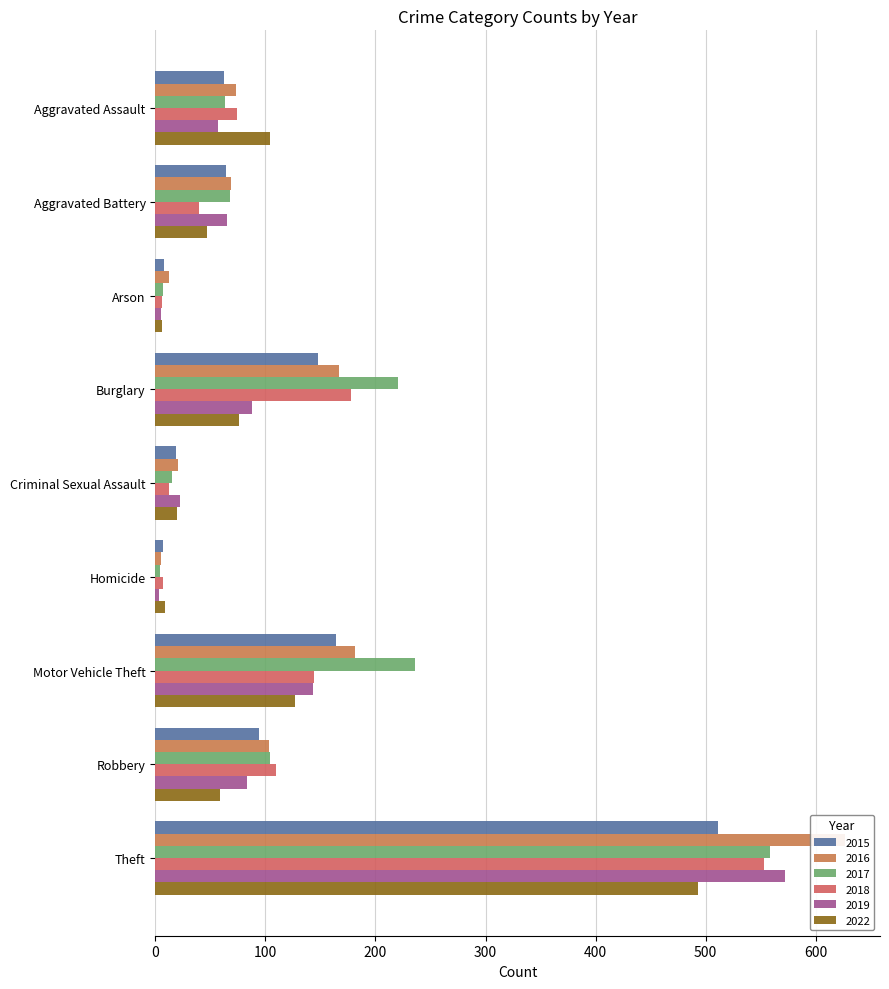

Which series has the largest range (max minus min)?

2016